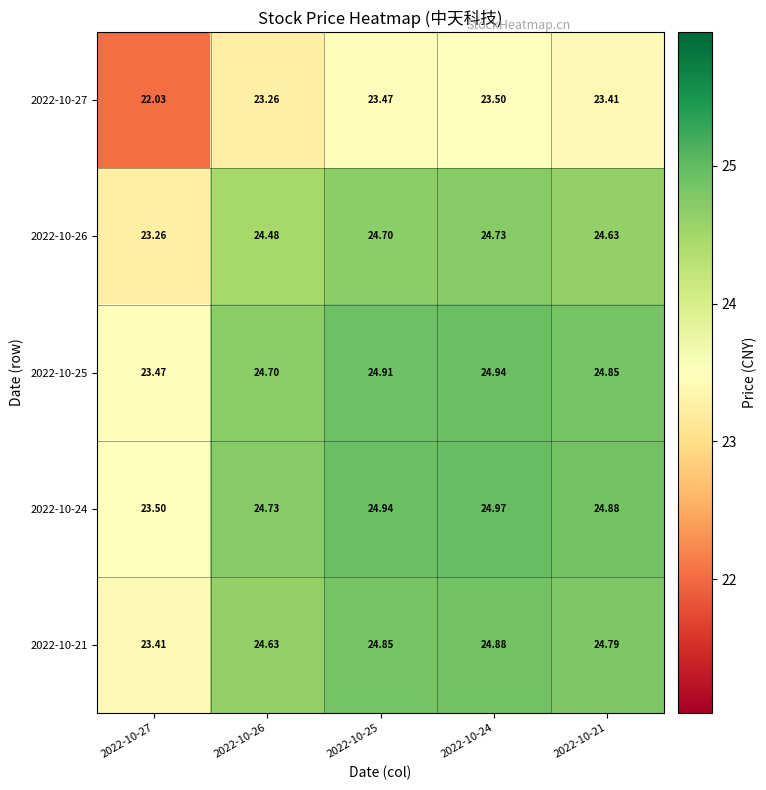

Between 2022-10-26 and 2022-10-21, which series saw the biggest shift?

2022-10-21